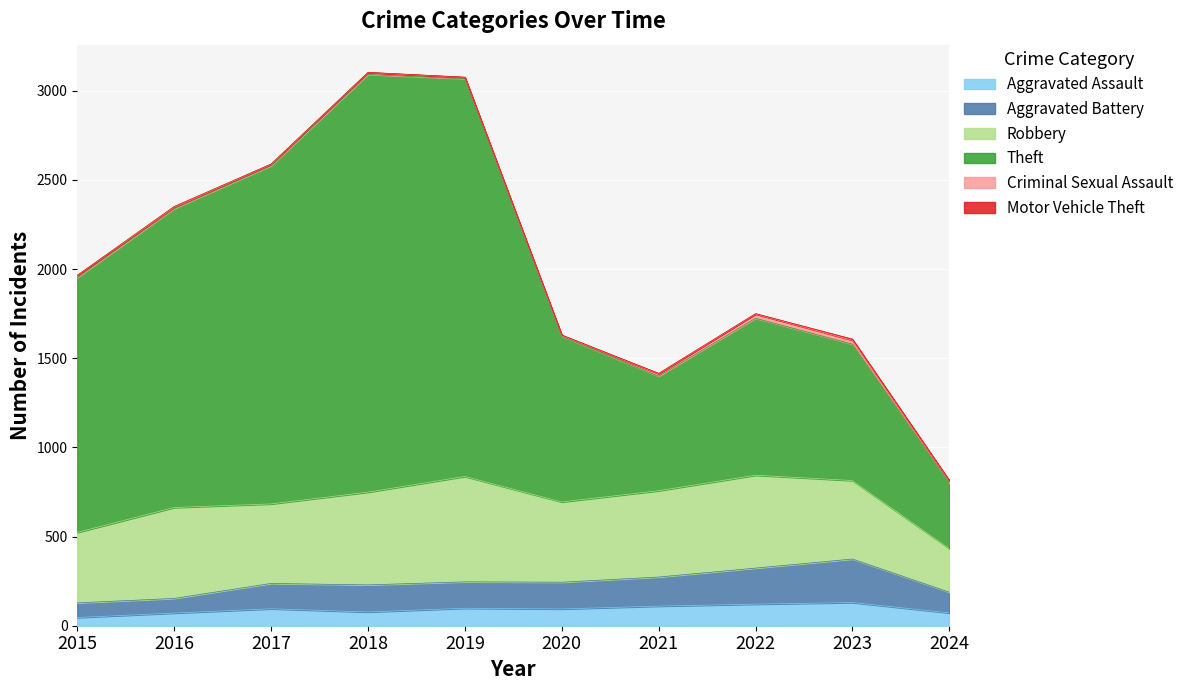

What is the value of the Aggravated Assault point at the 2nd from the left?

71